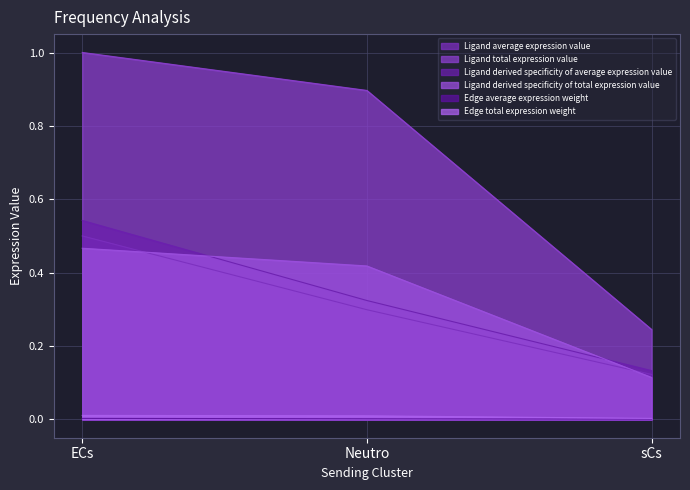

At how many categories does at least one series exceed 0?

3